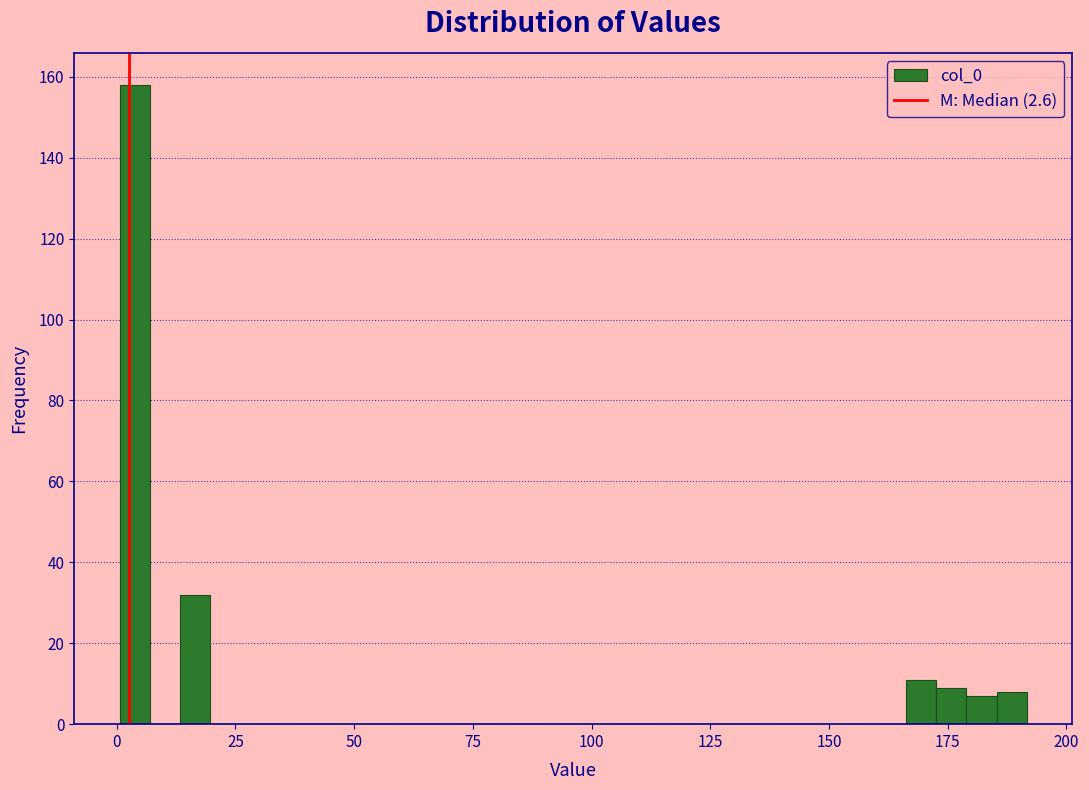

Read against the x-axis, roughly where is the centre of the tallest bar?

5